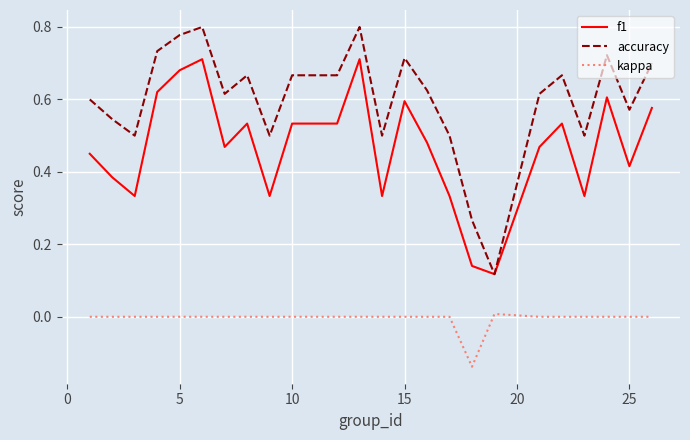

What is the sum of all f1 values?

11.2